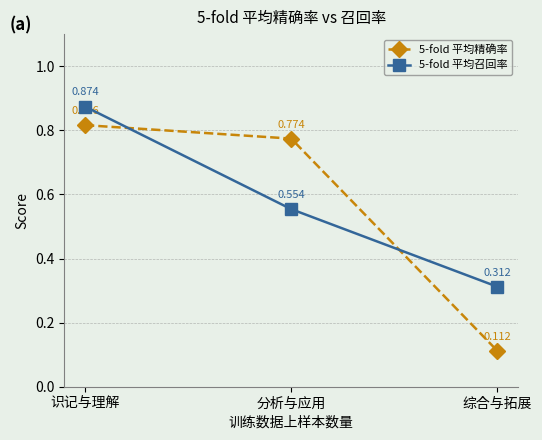

Where is 5-fold 平均精确率 nearest to the value 0?

综合与拓展